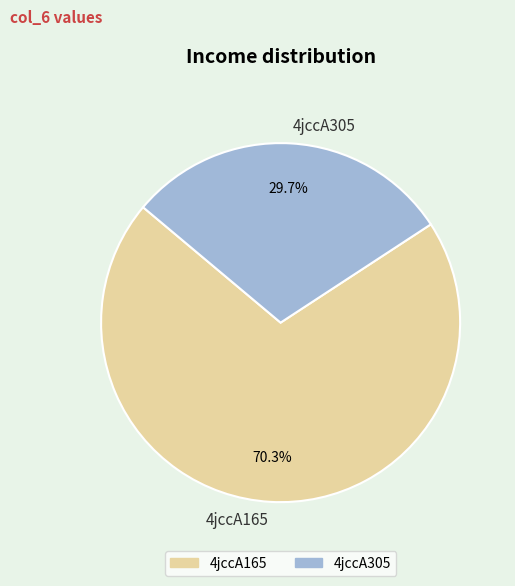

Approximately how many times larger is the value at 4jccA165 compared to 4jccA305?

2.4